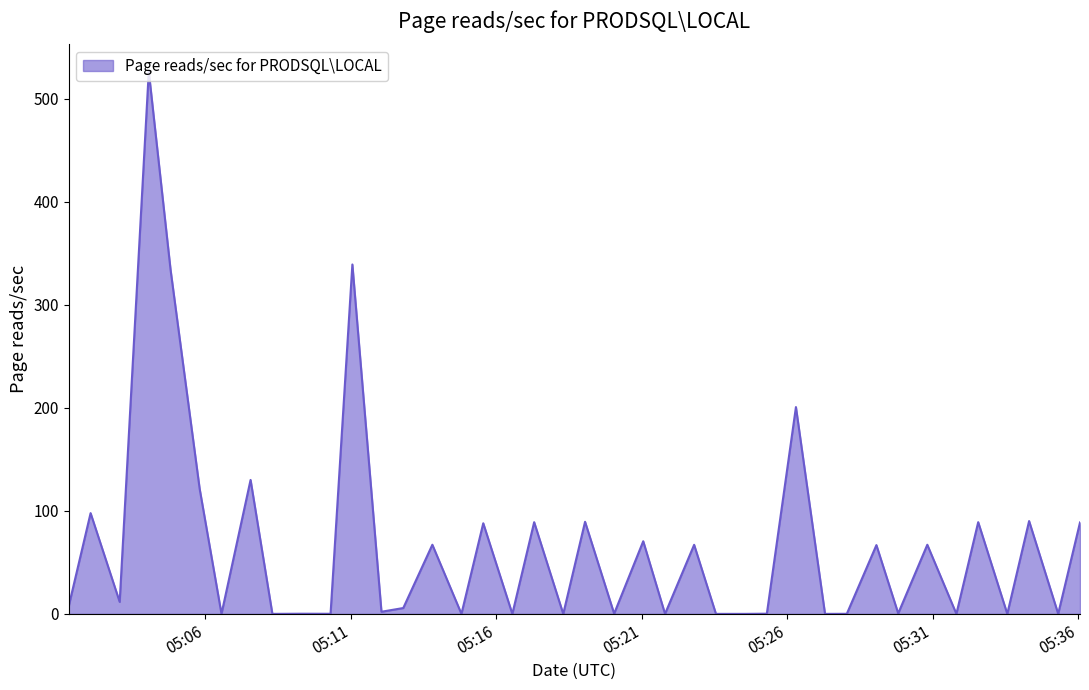

What is the greatest value displayed?

526.6